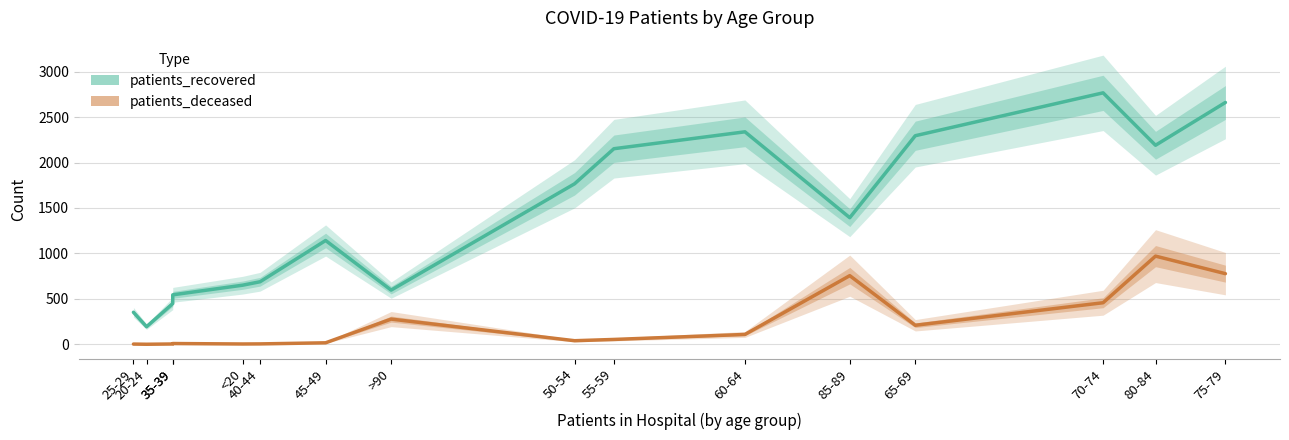

Rank the series at 85-89 from highest to lowest value.

patients_recovered, patients_deceased